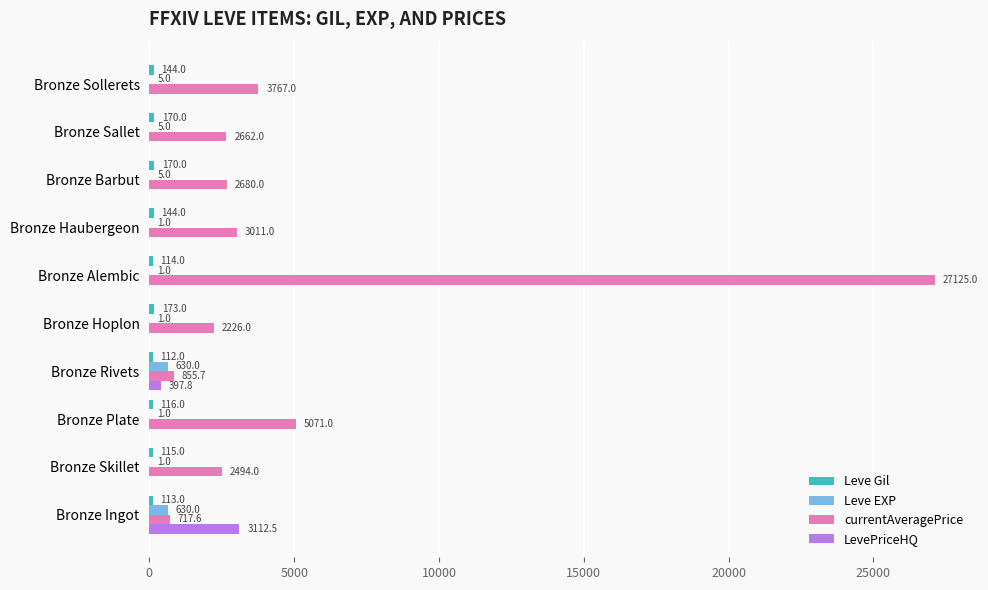

At which label does currentAveragePrice reach its peak?

Bronze Alembic